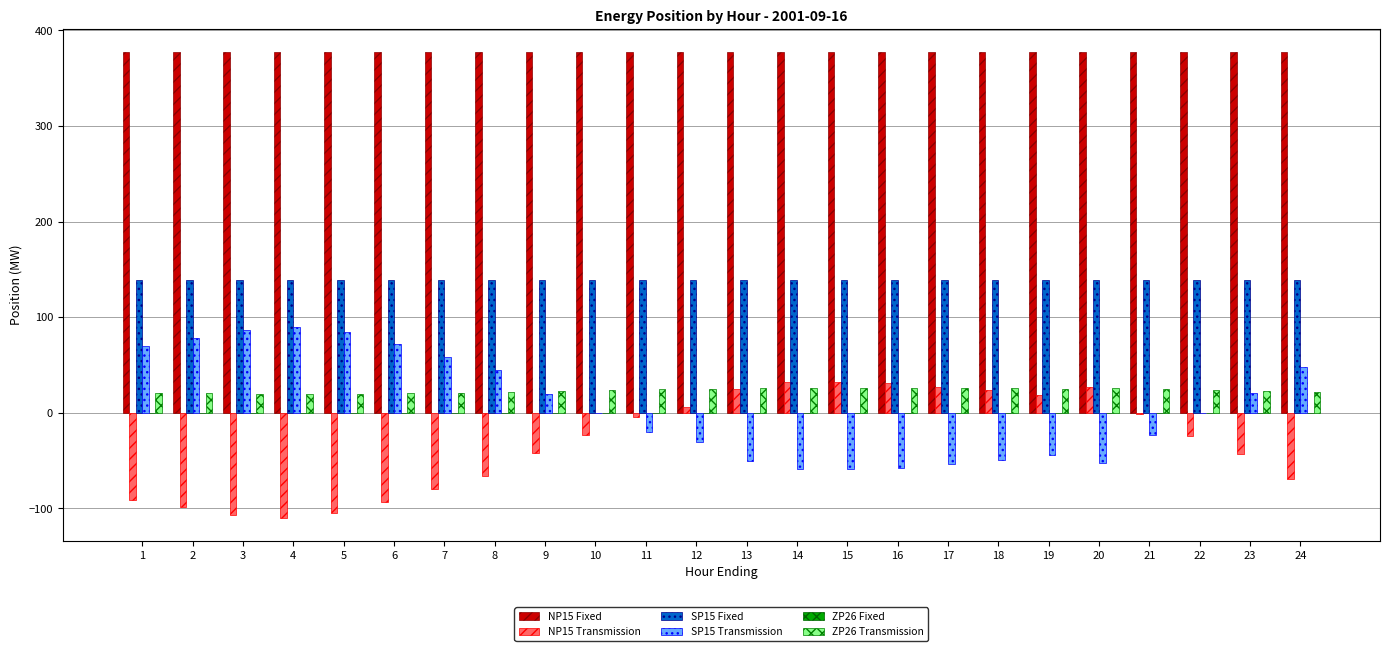

What is the highest value of the SP15 Fixed series?

139.0